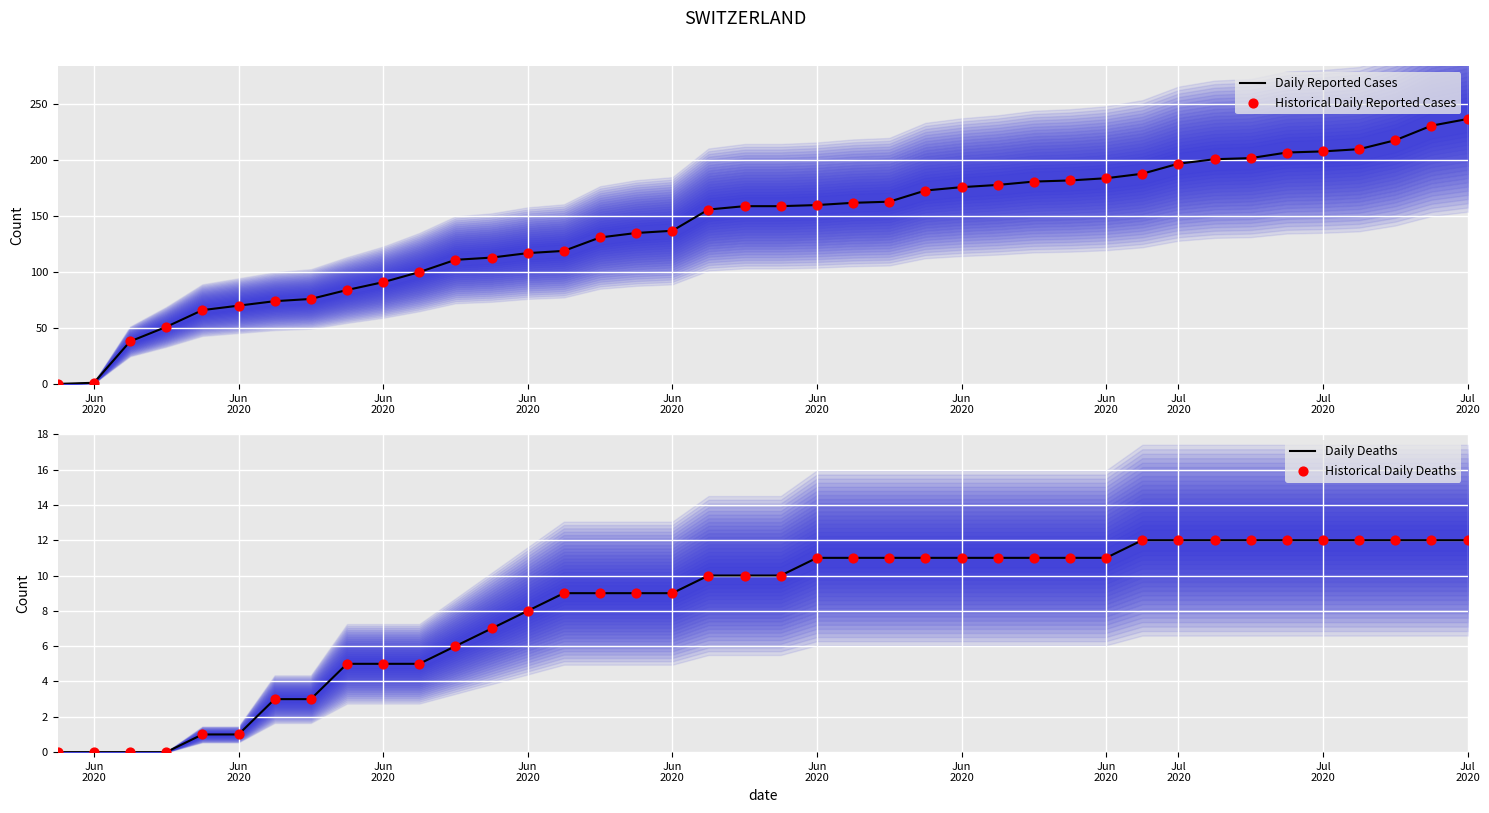

Which series contains the lowest Y value?

Daily Reported Cases